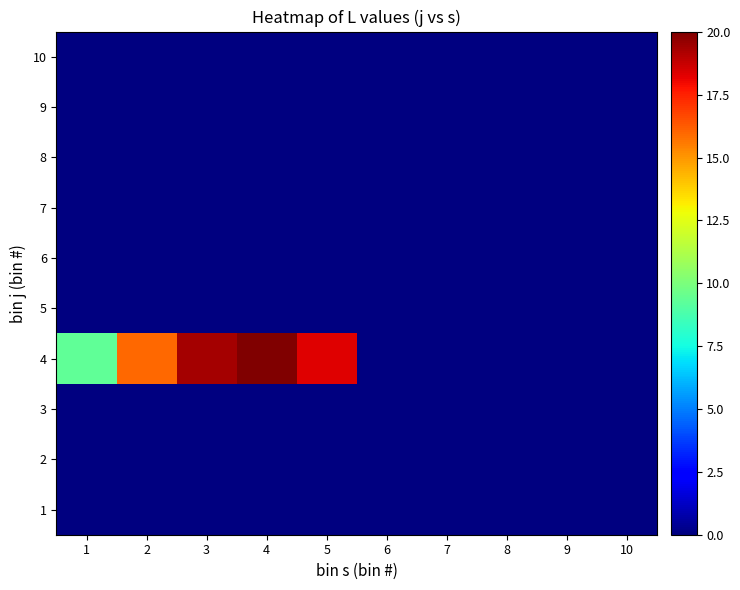

Reading right to left, transcribe all the data shown in this chart.

1: 10=0.0	9=0.0	8=0.0	7=0.0	6=0.0	5=0.0	4=0.0	3=0.0	2=0.0	1=0.0
2: 10=0.0	9=0.0	8=0.0	7=0.0	6=0.0	5=0.0	4=0.0	3=0.0	2=0.0	1=0.0
3: 10=0.0	9=0.0	8=0.0	7=0.0	6=0.0	5=0.0	4=0.0	3=0.0	2=0.0	1=0.0
4: 10=0.0	9=0.0	8=0.0	7=0.0	6=0.0	5=18.3	4=20.0	3=19.3	2=16.0	1=9.3
5: 10=0.0	9=0.0	8=0.0	7=0.0	6=0.0	5=0.0	4=0.0	3=0.0	2=0.0	1=0.0
6: 10=0.0	9=0.0	8=0.0	7=0.0	6=0.0	5=0.0	4=0.0	3=0.0	2=0.0	1=0.0
7: 10=0.0	9=0.0	8=0.0	7=0.0	6=0.0	5=0.0	4=0.0	3=0.0	2=0.0	1=0.0
8: 10=0.0	9=0.0	8=0.0	7=0.0	6=0.0	5=0.0	4=0.0	3=0.0	2=0.0	1=0.0
9: 10=0.0	9=0.0	8=0.0	7=0.0	6=0.0	5=0.0	4=0.0	3=0.0	2=0.0	1=0.0
10: 10=0.0	9=0.0	8=0.0	7=0.0	6=0.0	5=0.0	4=0.0	3=0.0	2=0.0	1=0.0